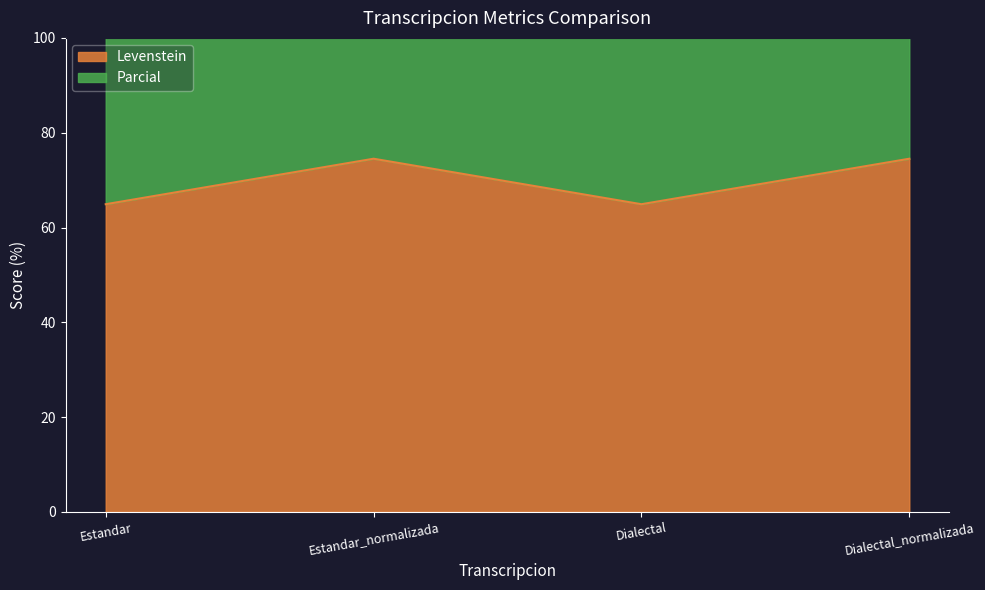

At which category does Parcial reach its first local valley?

Dialectal